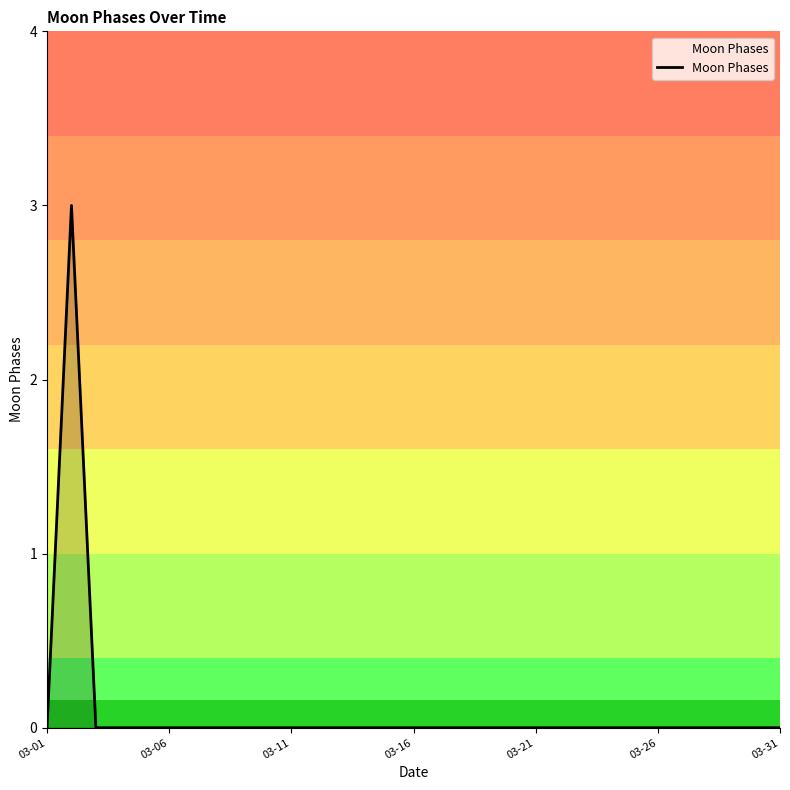

What is the difference between the maximum and minimum values?

3